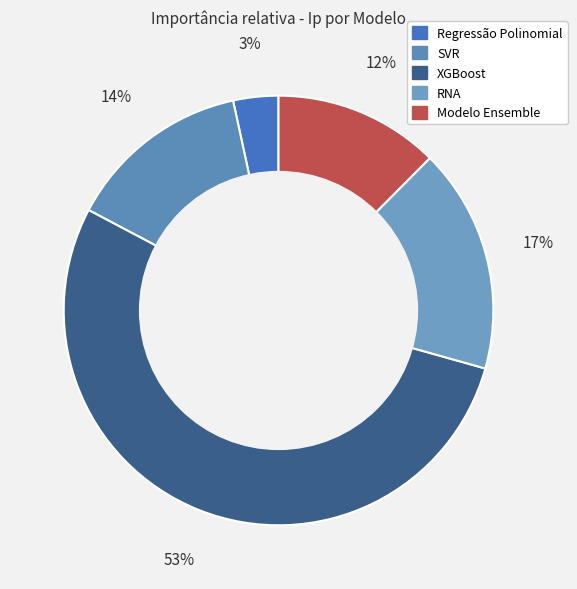

What percentage is NOT represented by Modelo Ensemble?

87.6%